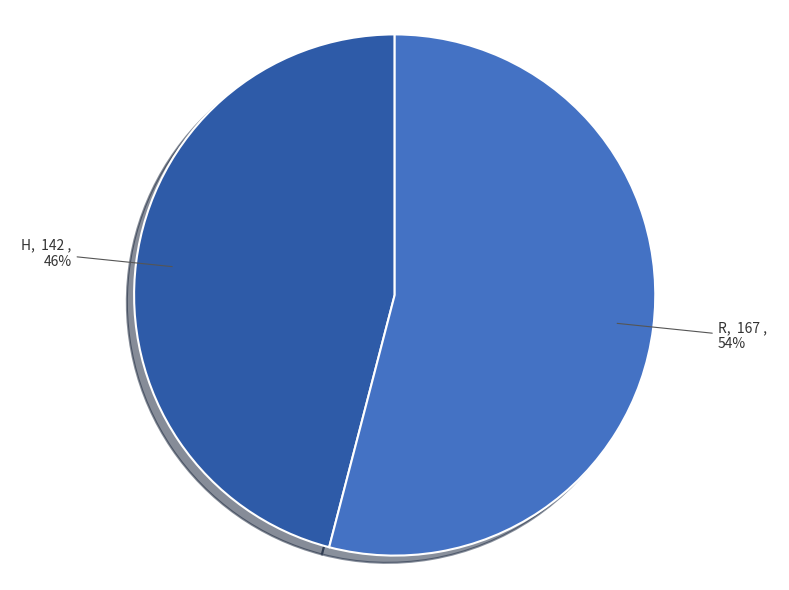

To the nearest percent, what is the combined percentage of H and R?

100%